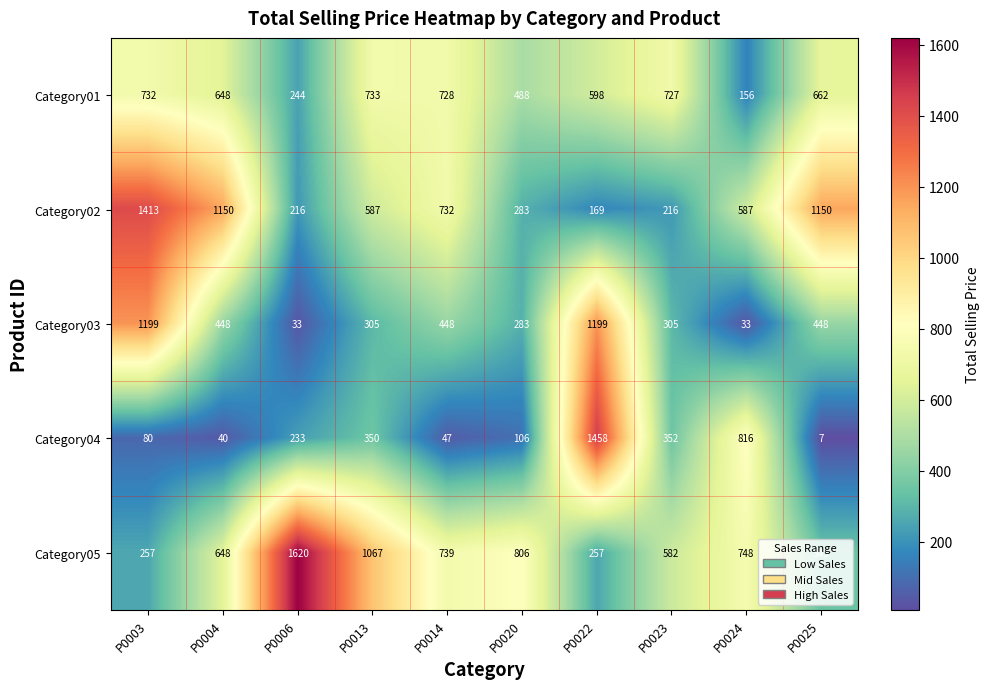

What is the difference between the maximum and minimum values in the Category02 series?

1244